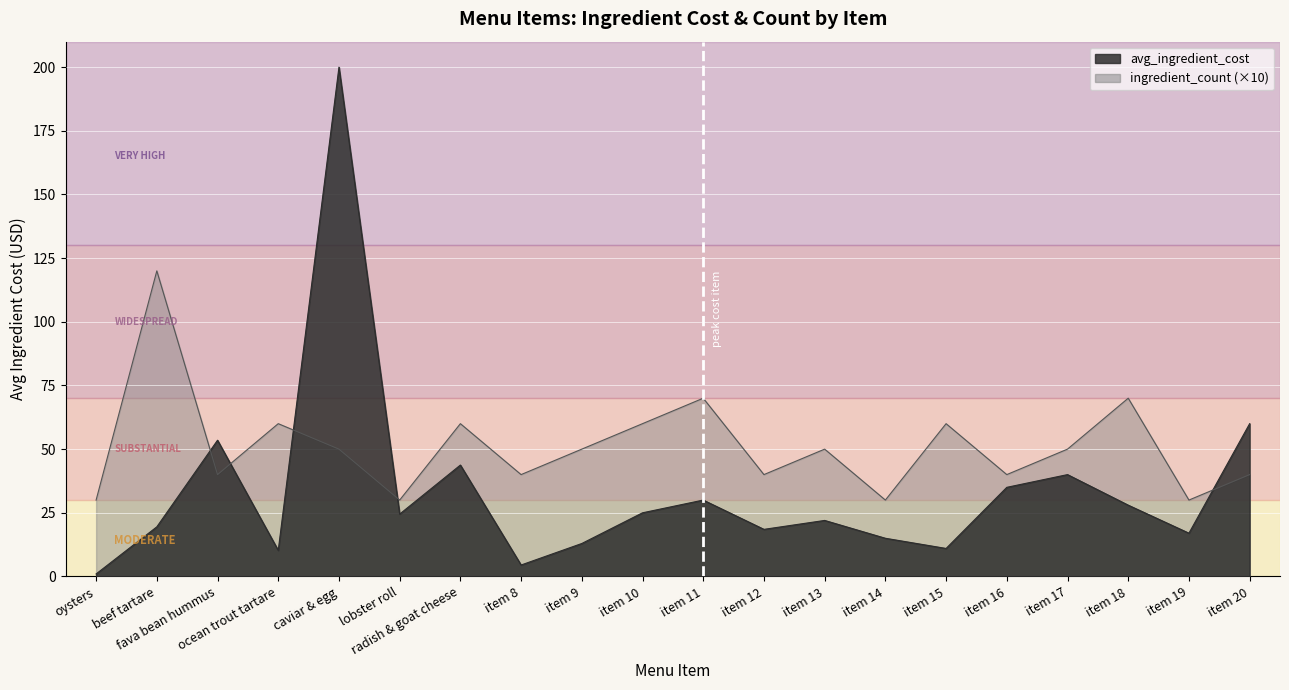

What is the label of the 2nd point from the left?

beef tartare